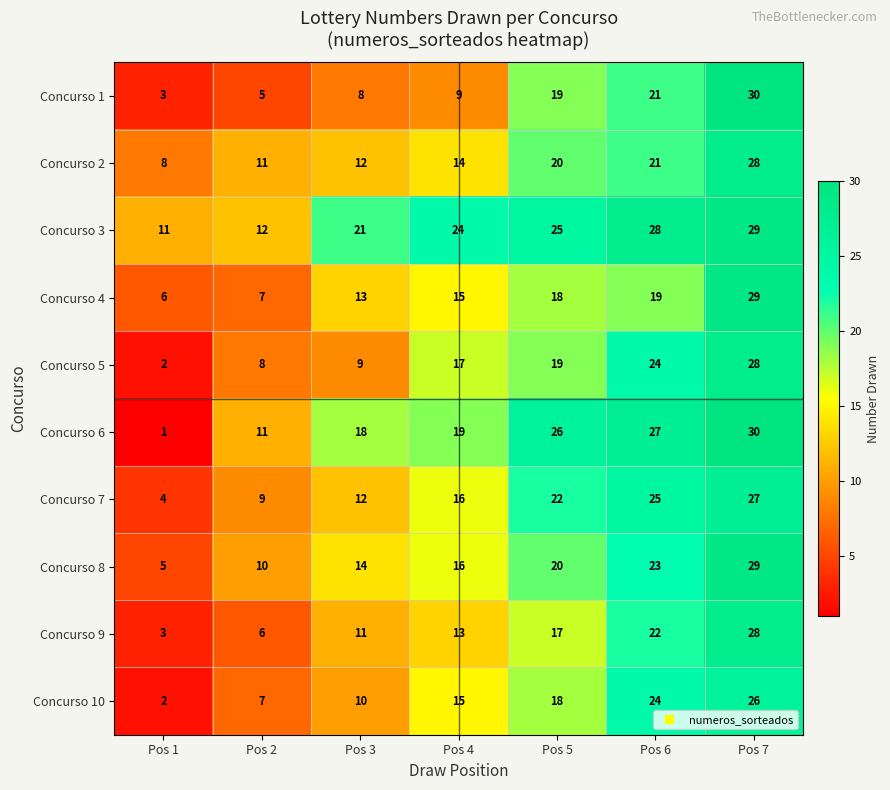

True or false: Concurso 7 has a value of 27 at Pos 7.

True